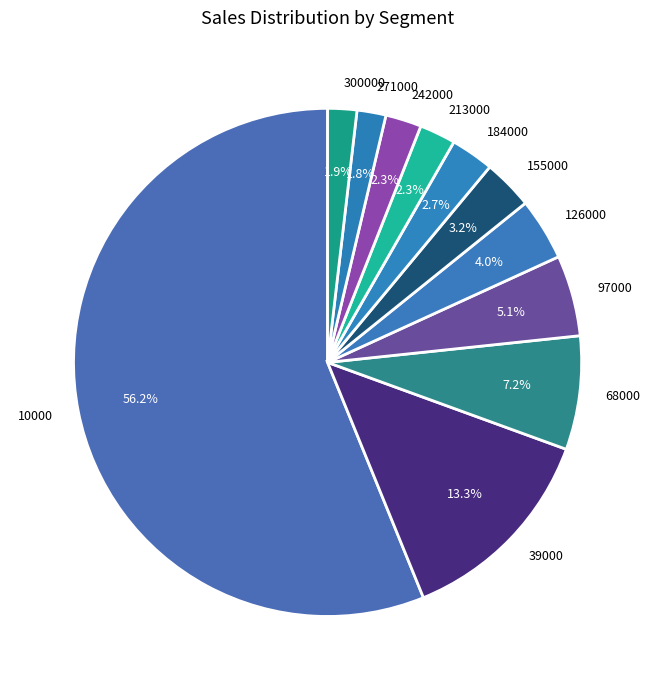

Between 97000 and 68000, which is larger?

68000